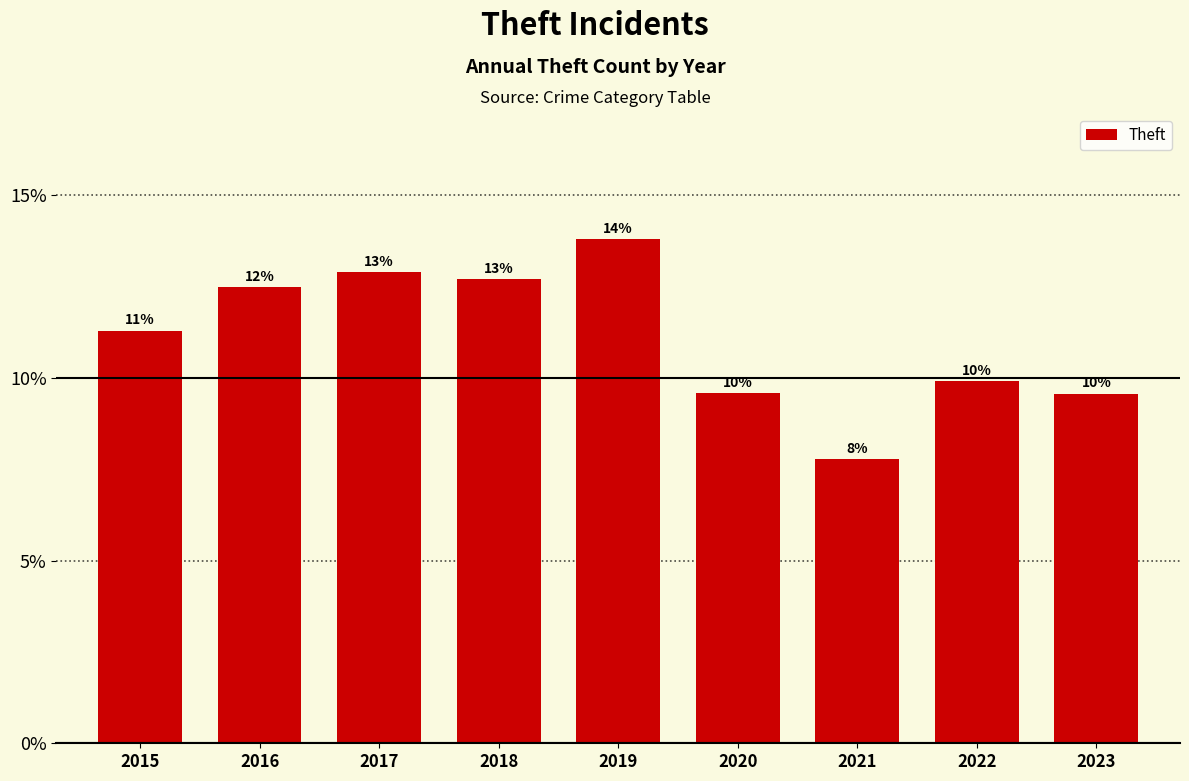

Does the chart contain any negative values?

No